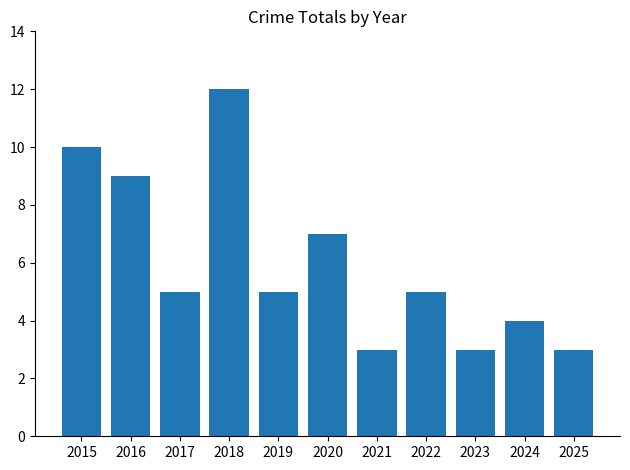

What is the ratio of the value at 2015 to the value at 2022?

2.0